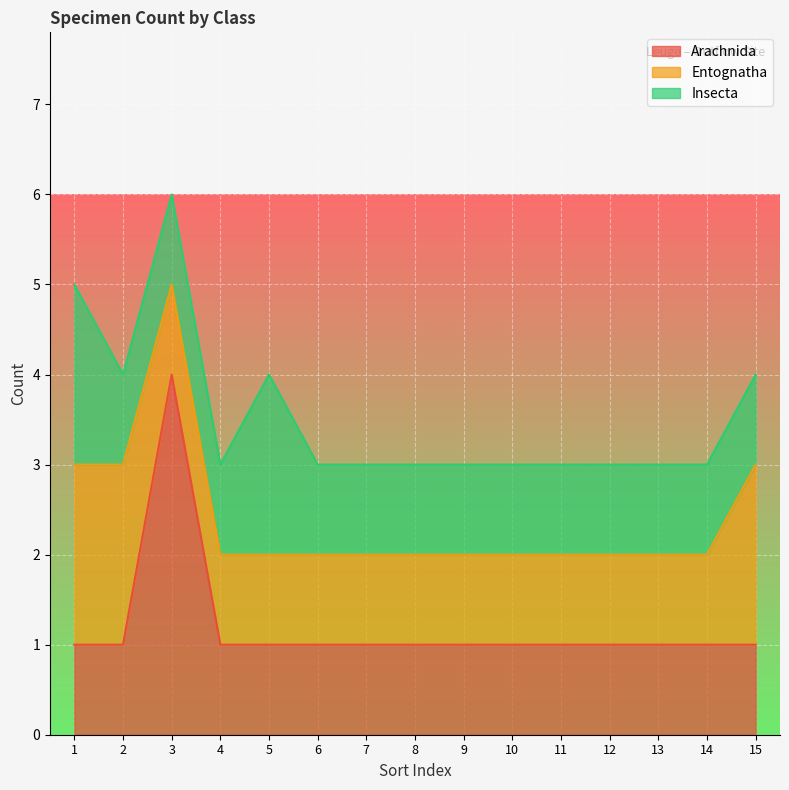

What is the difference between the highest and lowest values at 15?

1